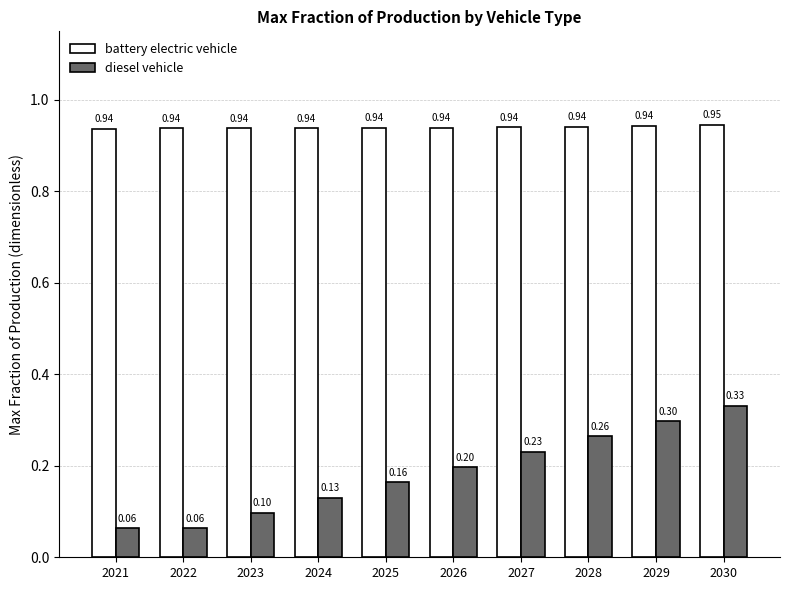

Which series has the largest range (max minus min)?

diesel vehicle